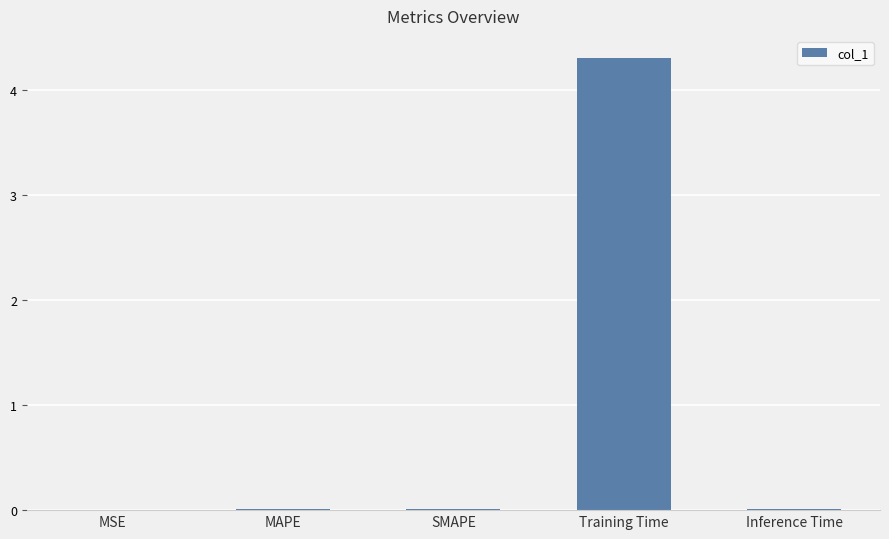

Is it true that the value at Training Time is 4.3?

True